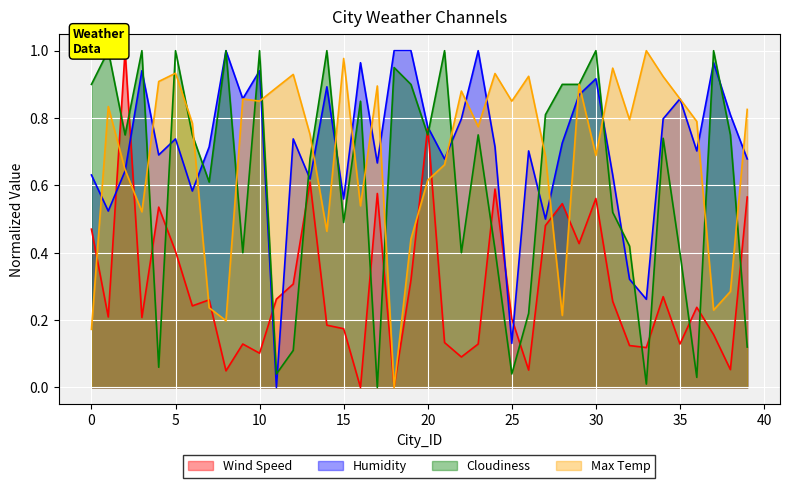

What is the average value of the Cloudiness series?

0.6